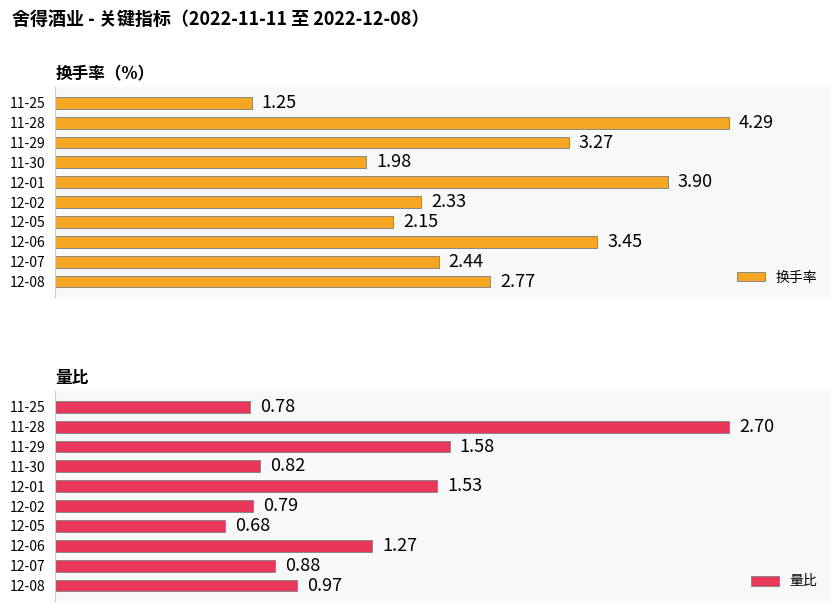

How many bars are there in total?

20